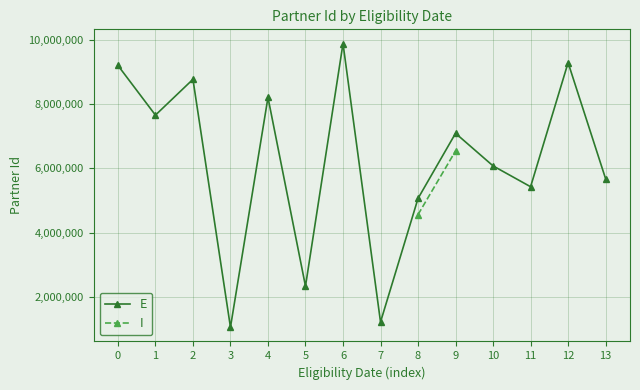

Is this an area chart (filled region under the line)?

No